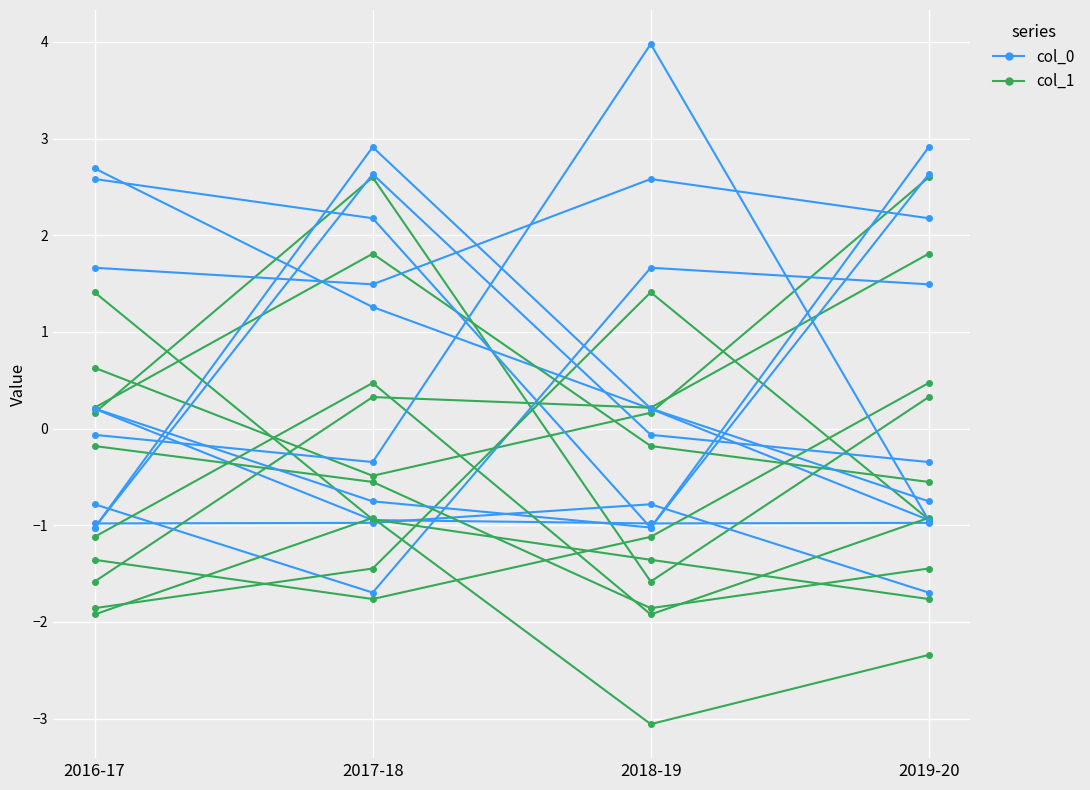

How many series are shown in this chart?

2